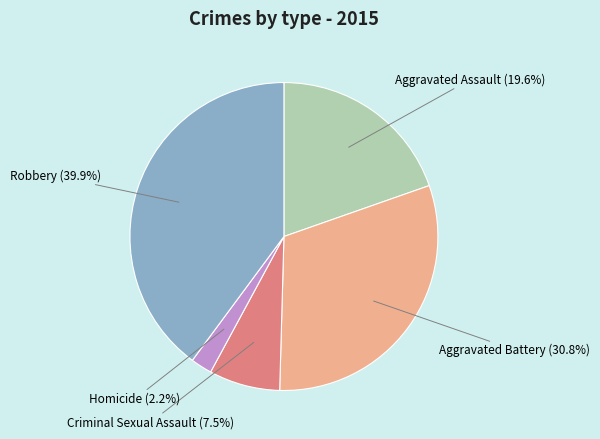

Which slice is the largest?

Robbery